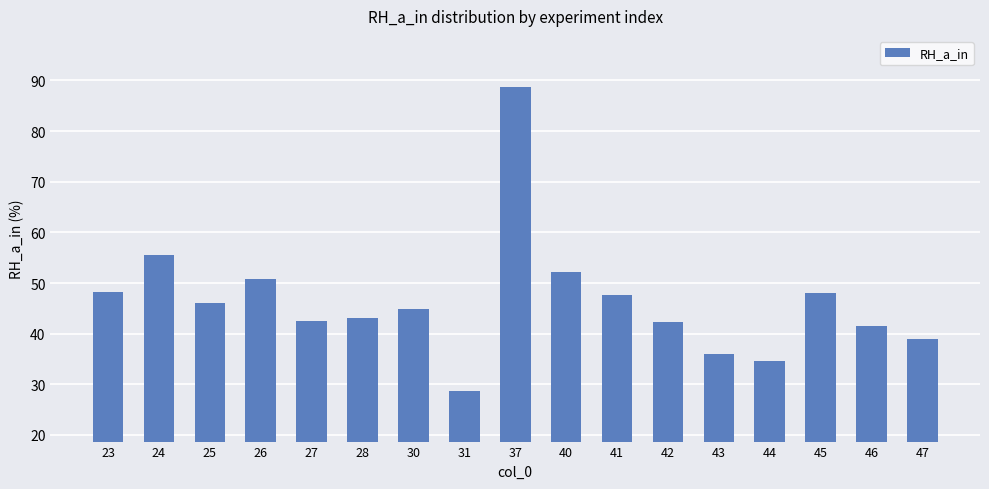

What is the difference between the values at 45 and 40?

4.1